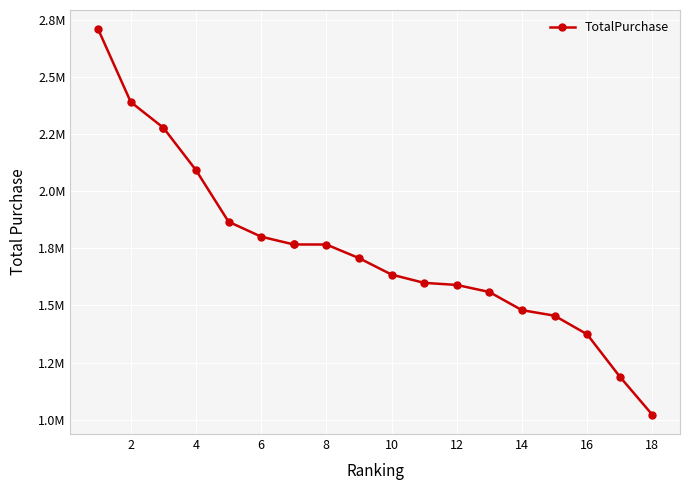

Which has a higher value, 14 or 12?

12